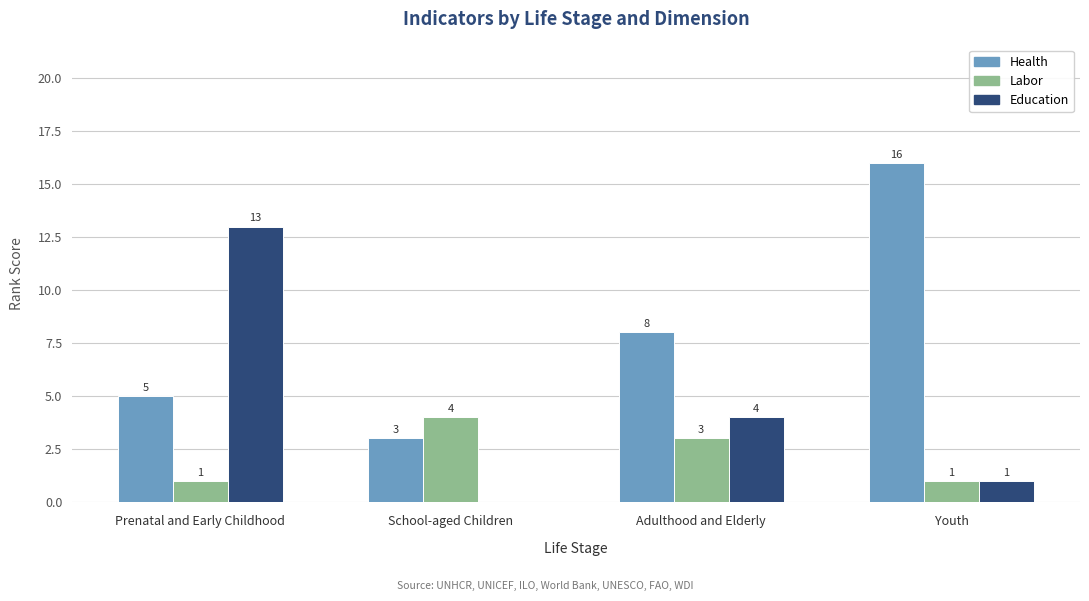

Between Prenatal and Early Childhood and Adulthood and Elderly, which series saw the biggest shift?

Education